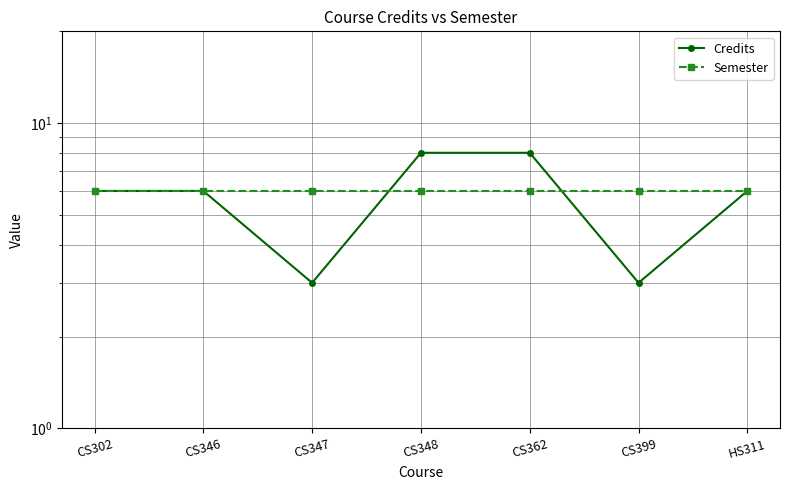

What is the value of the Semester point at the 3rd from the left?

6